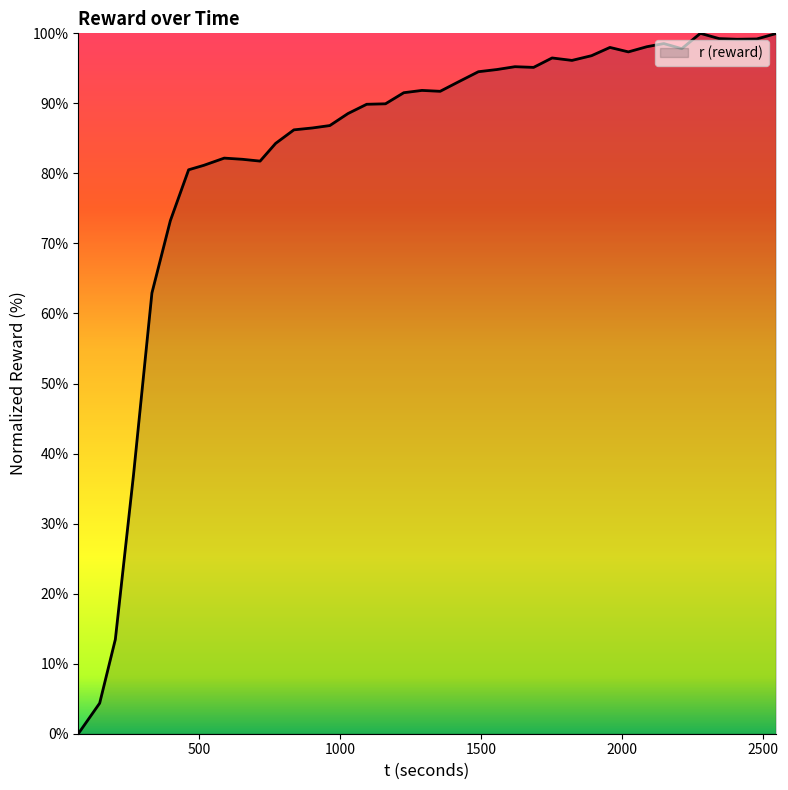

How many lines are shown in the chart?

1